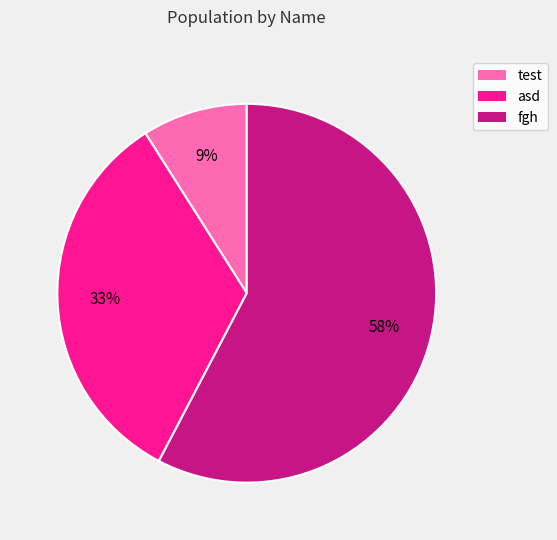

Count the number of slices in the pie.

3